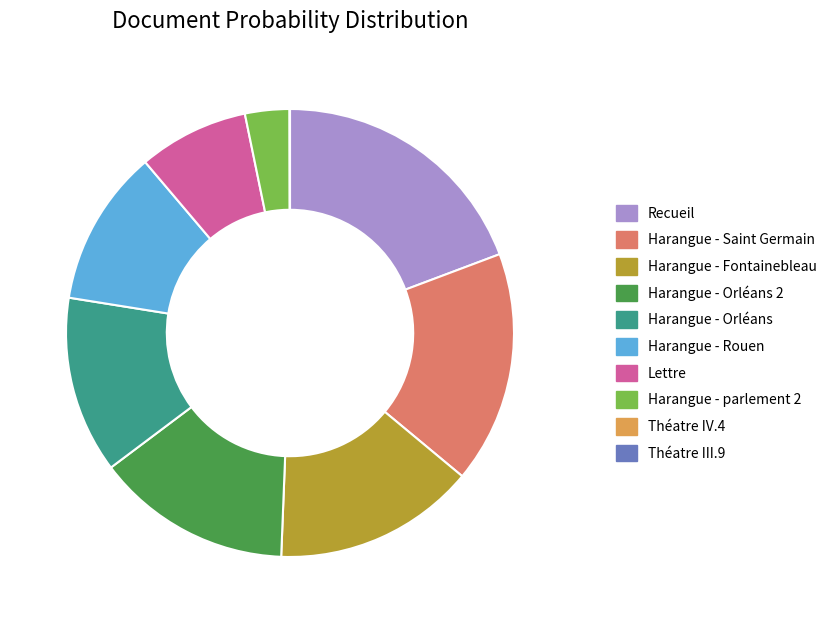

Between Harangue - parlement 2 and Harangue - Saint Germain, which is larger?

Harangue - Saint Germain